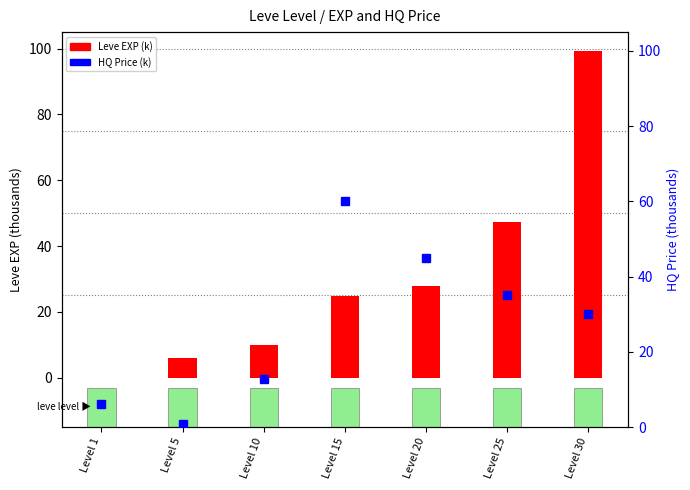

At which category is the sum across all series the highest?

Level 30